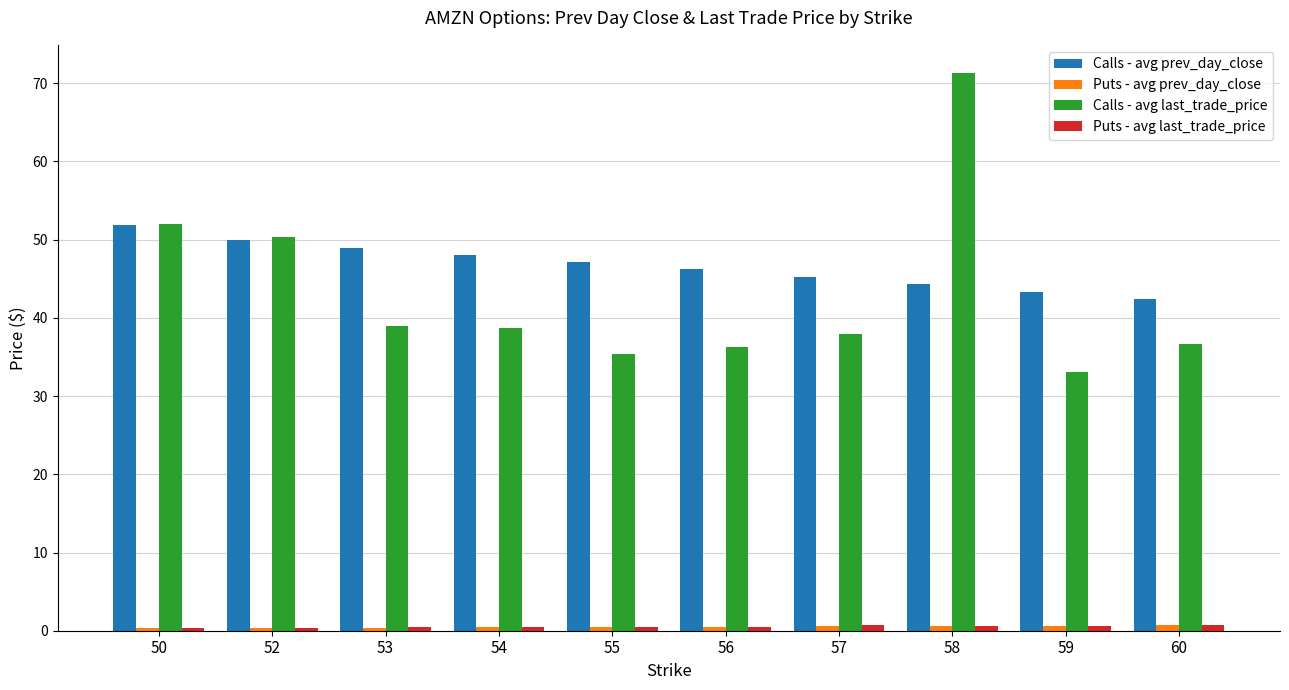

The Calls - avg prev_day_close series shows 21.4 at 58. True or false?

False